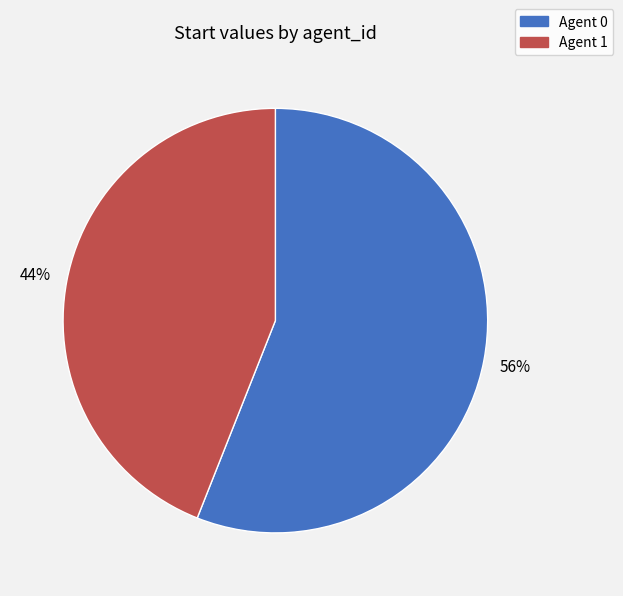

To the nearest percent, what is the difference between the largest and smallest slice percentages?

12%